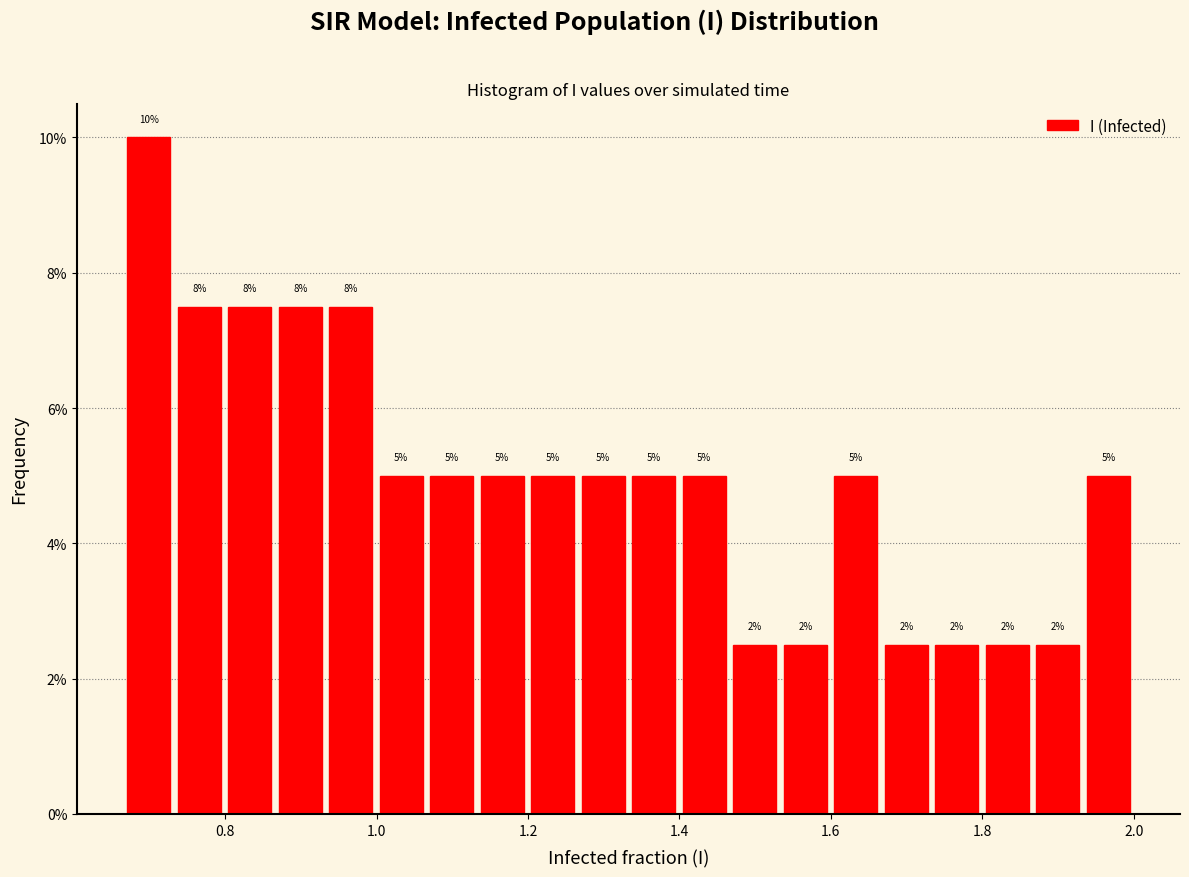

Read against the x-axis, roughly where is the centre of the tallest bar?

0.70